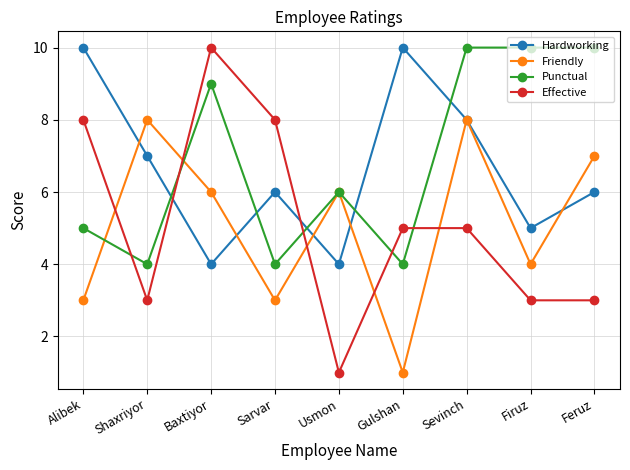

What is the value of the Effective point at the 1st from the left?

8